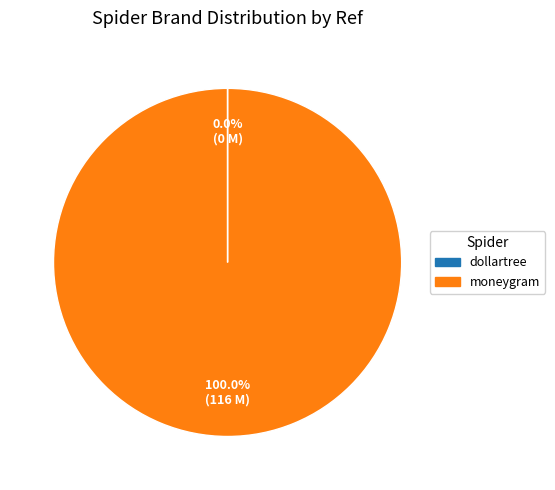

Is there a majority slice in this chart?

Yes